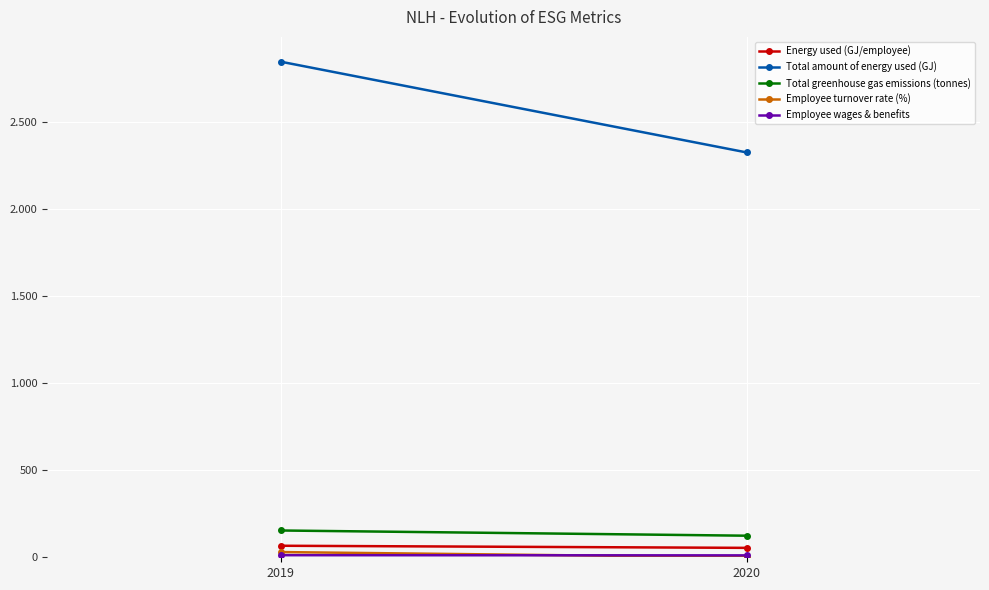

Which category has the highest value across all series?

2019